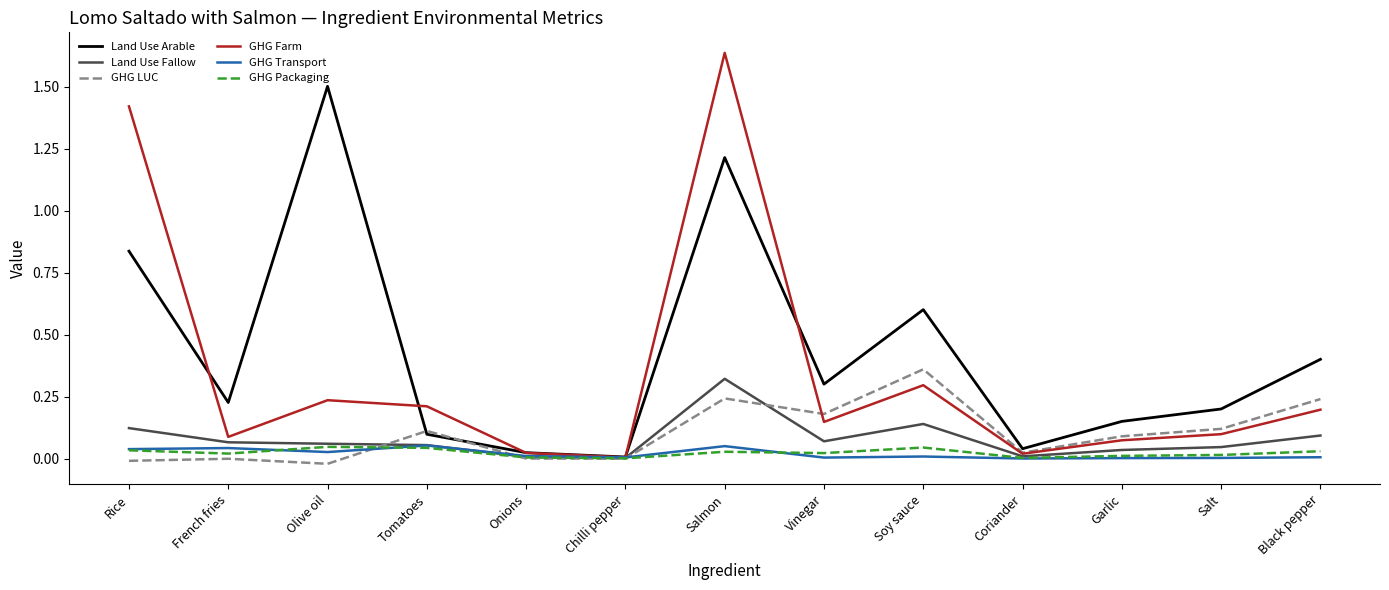

The value of GHG Farm at Onions is 0.0. True or false?

True